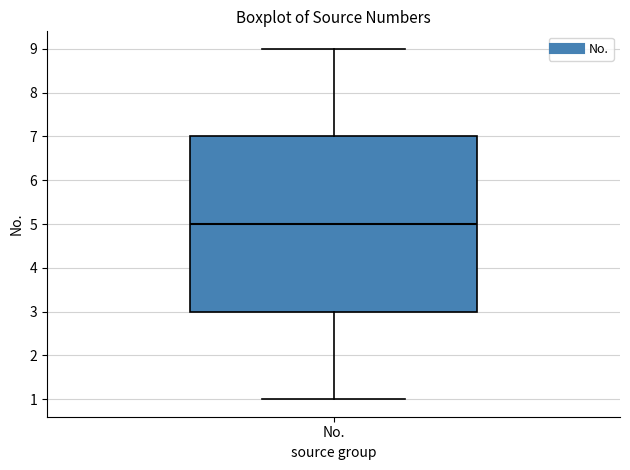

Transcribe this box plot: give where the median line is, the range the box spans, and where the two whiskers end, as read against the y-axis. The values are not printed on the chart, so give them approximately, as read against the axis.

median 5, box 3 to 7, whiskers 1 to 9